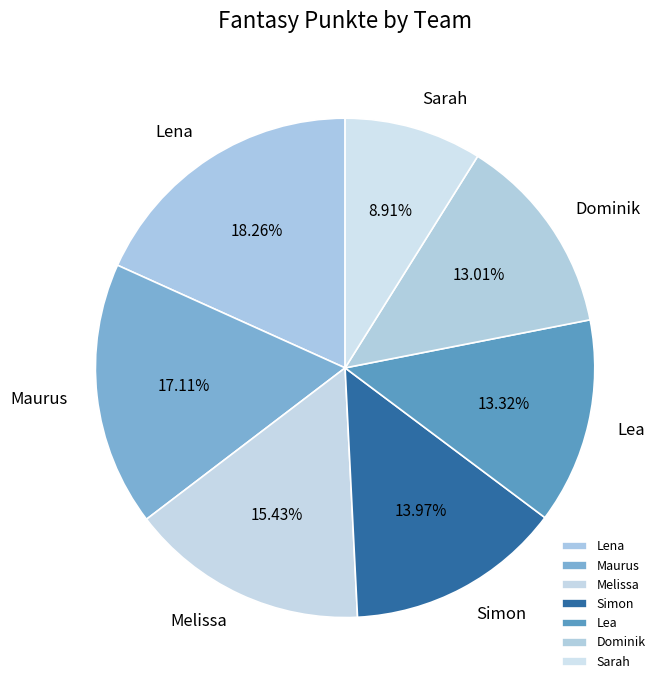

To the nearest percent, what percentage of the pie is Sarah?

9%